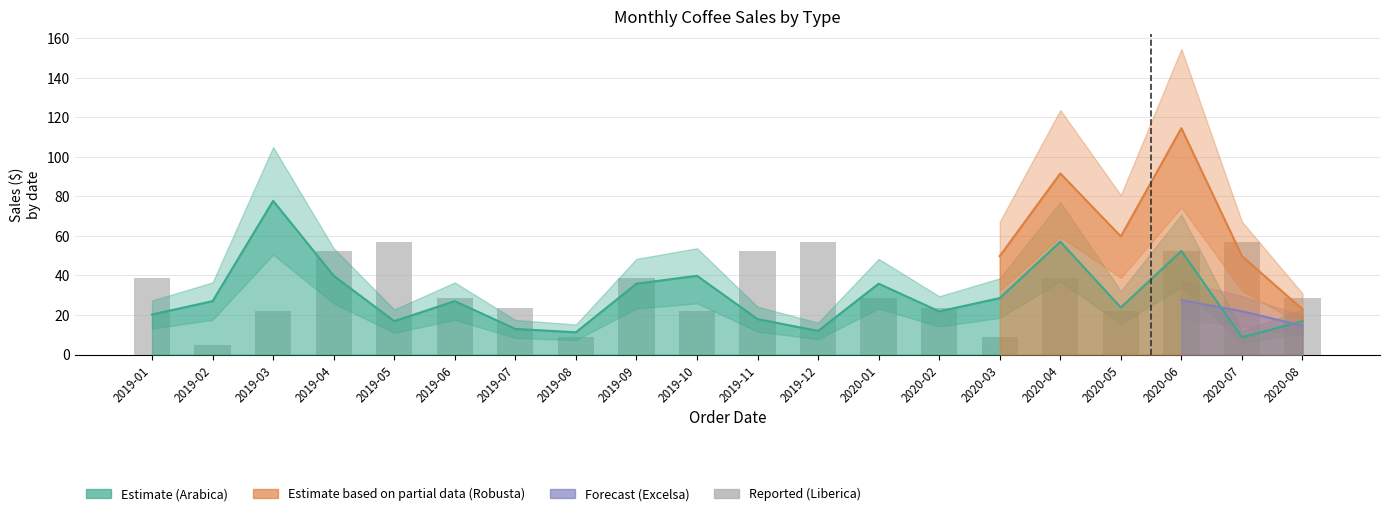

What is the spread (max minus min) of values at 2019-04?

12.6